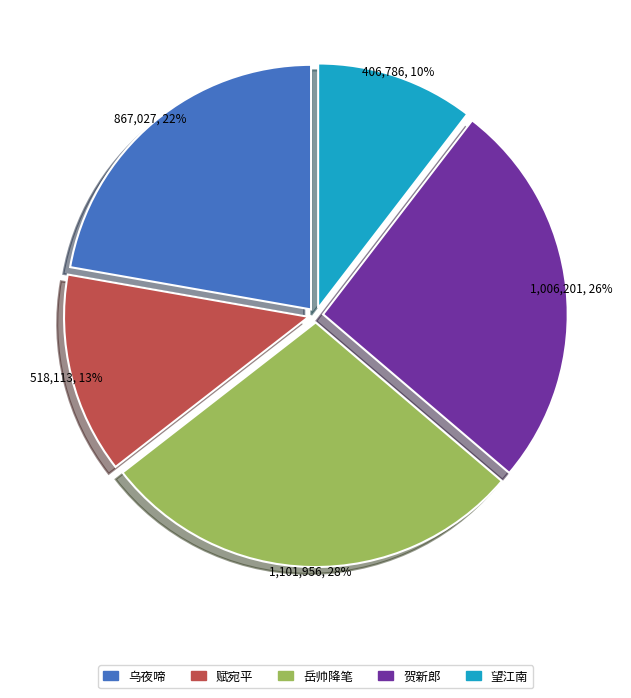

To the nearest percent, what is the difference between the largest and smallest slice percentages?

18%